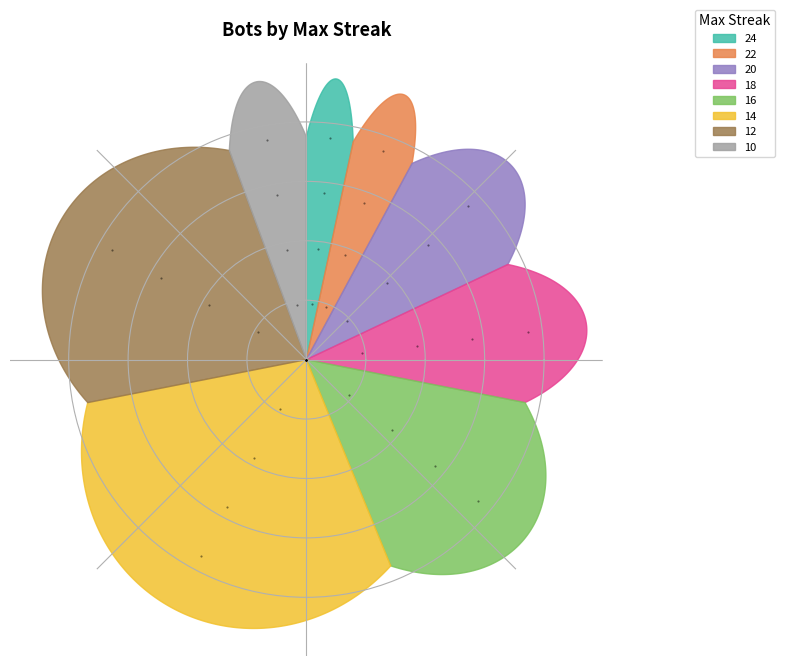

What is the largest slice in the pie chart?

12